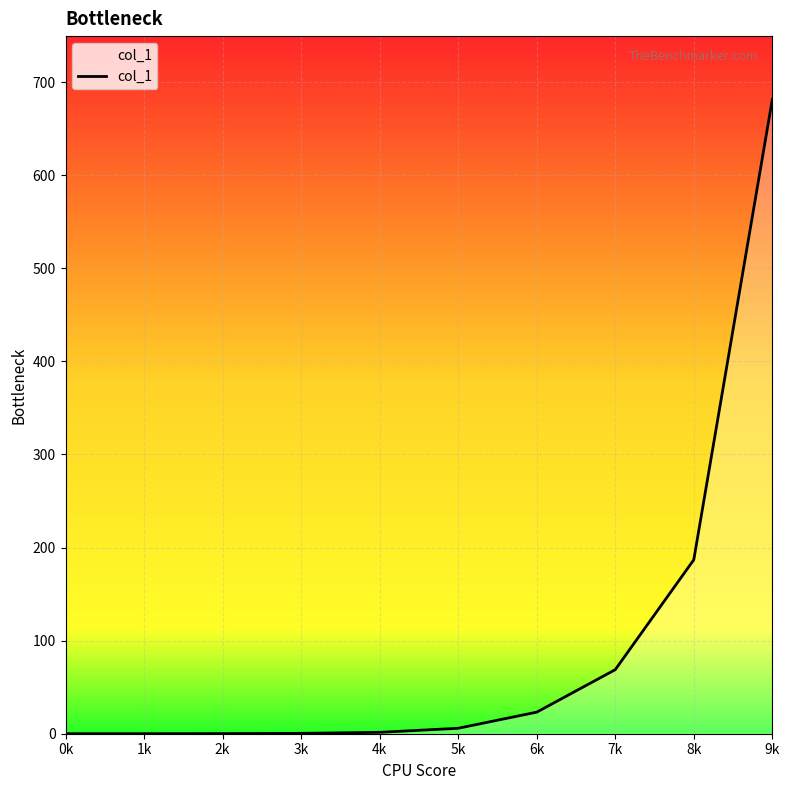

Which has a higher value, 8k or 9k?

9k